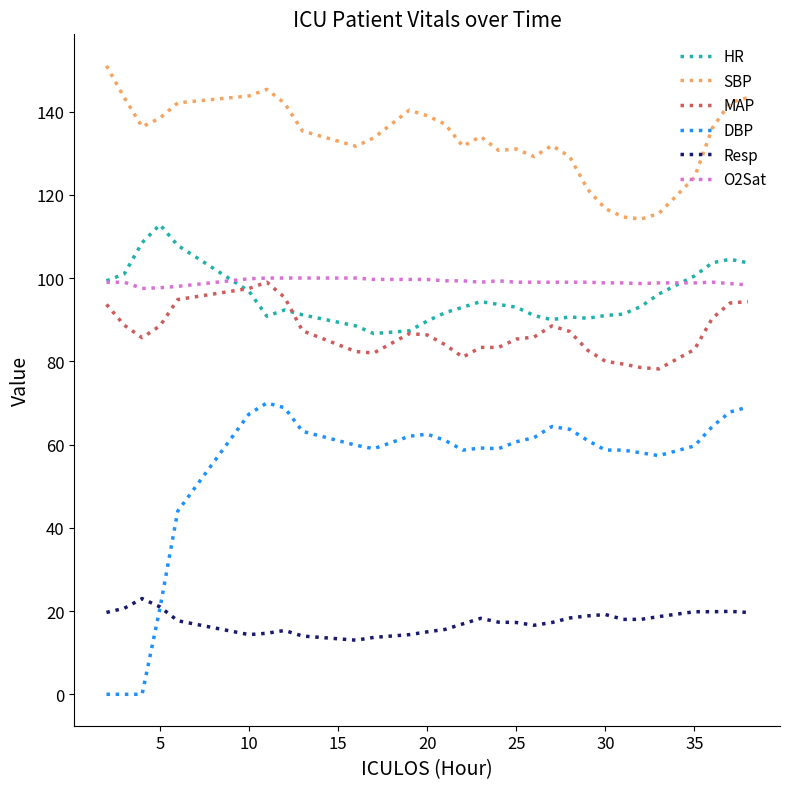

Which series has the largest total across all categories?

SBP